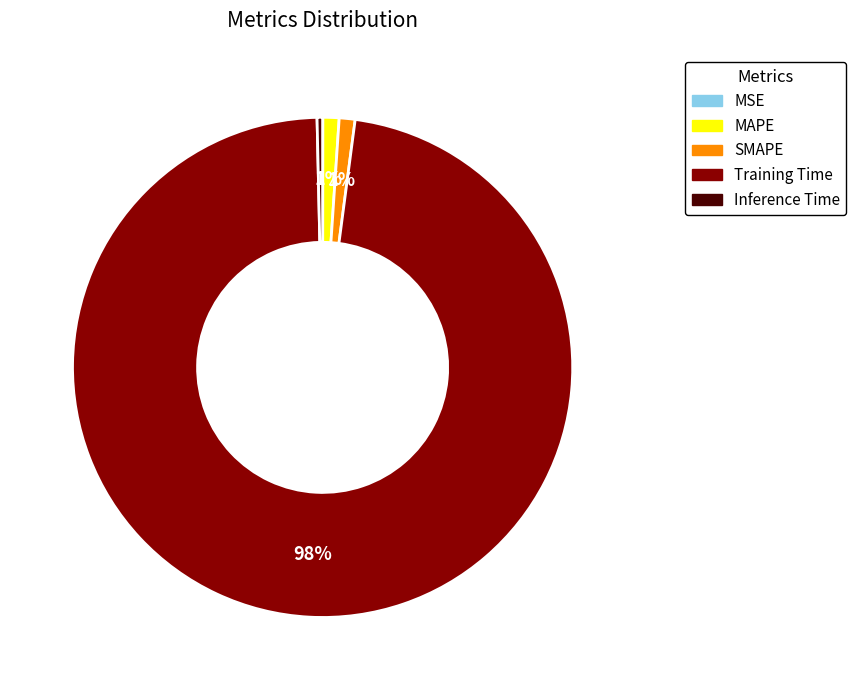

To the nearest percent, what is the difference between the SMAPE and Inference Time slice percentages?

1%